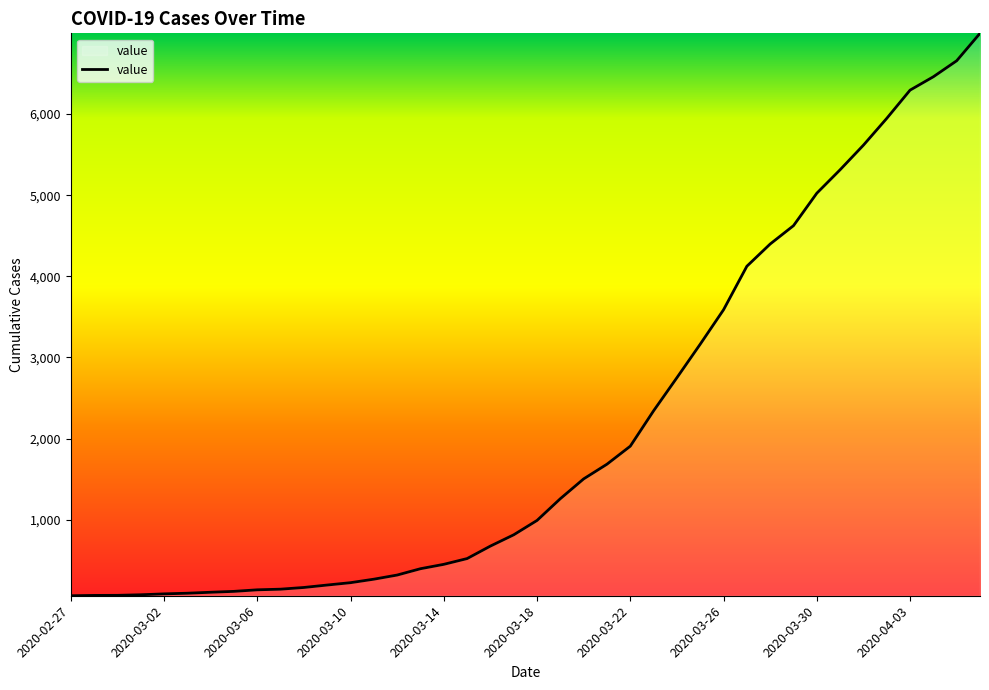

What is the maximum value shown in the chart?

6994